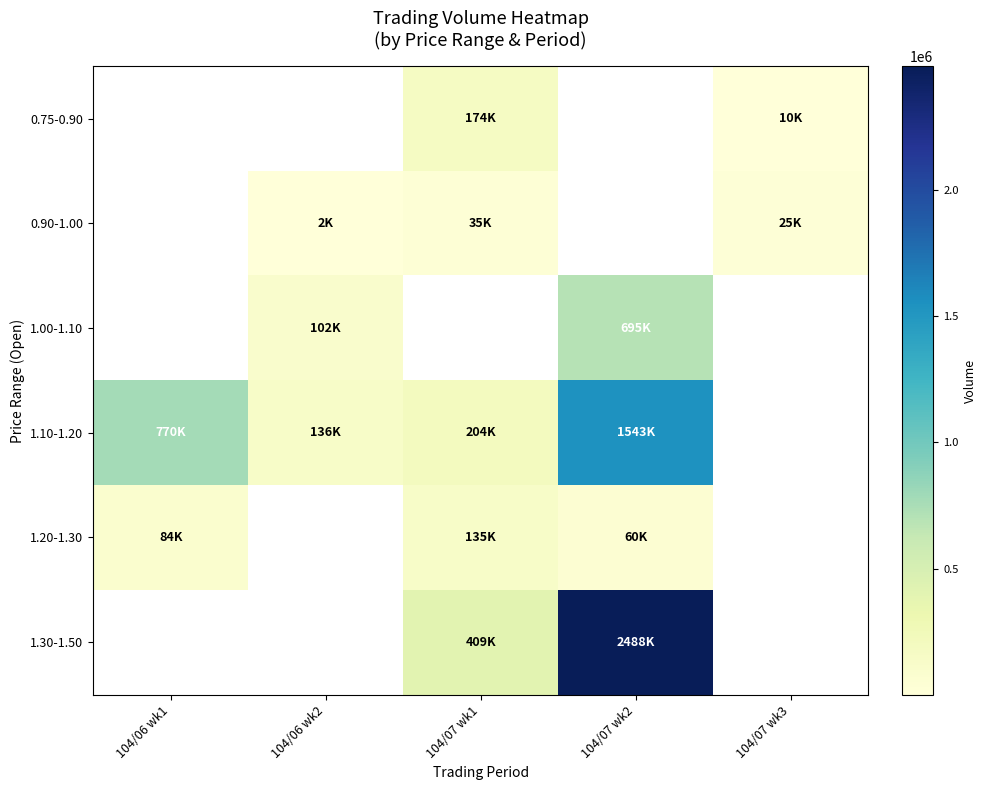

At which category does the chart reach its peak across all series?

104/07 wk2